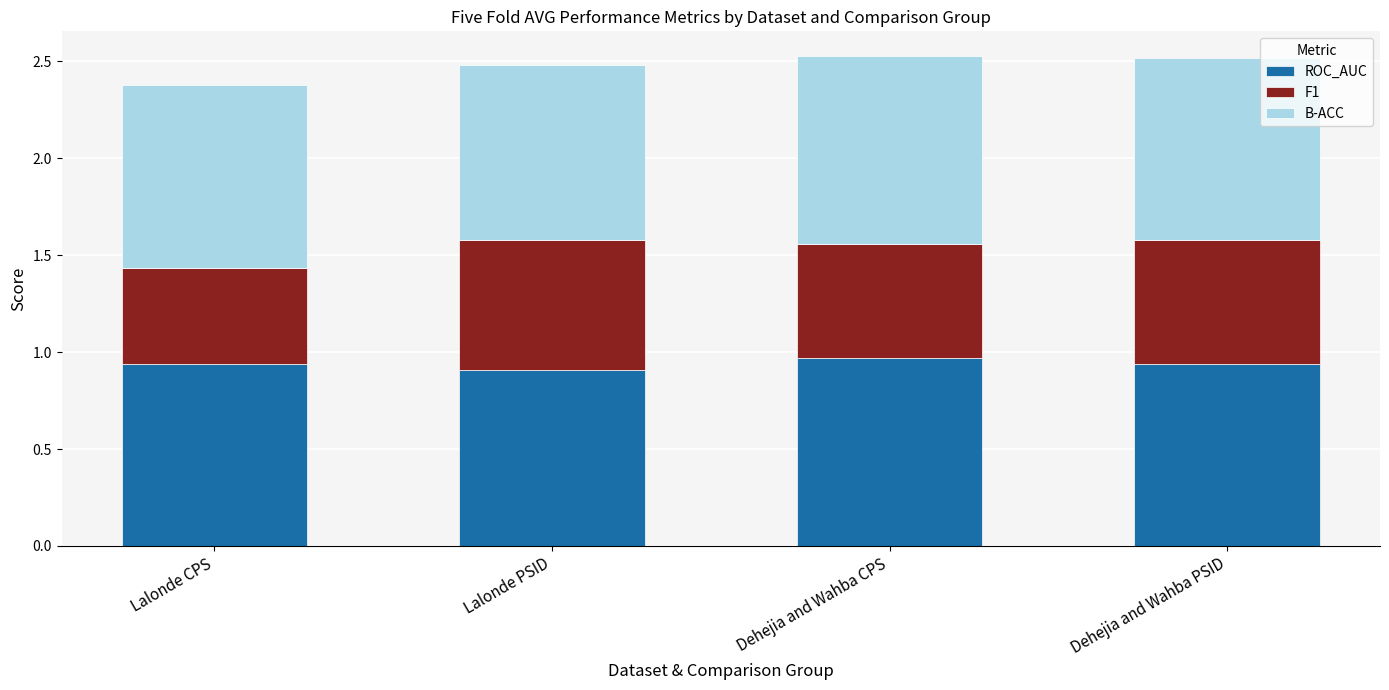

Count the ROC_AUC values in the range 0 to 1.

4